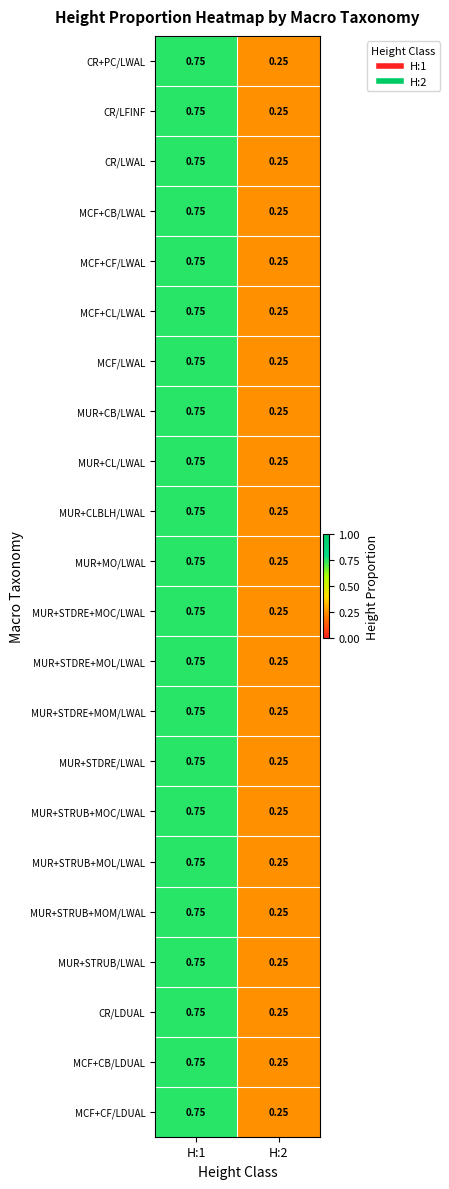

What is the total value across all series at H:2?

5.5